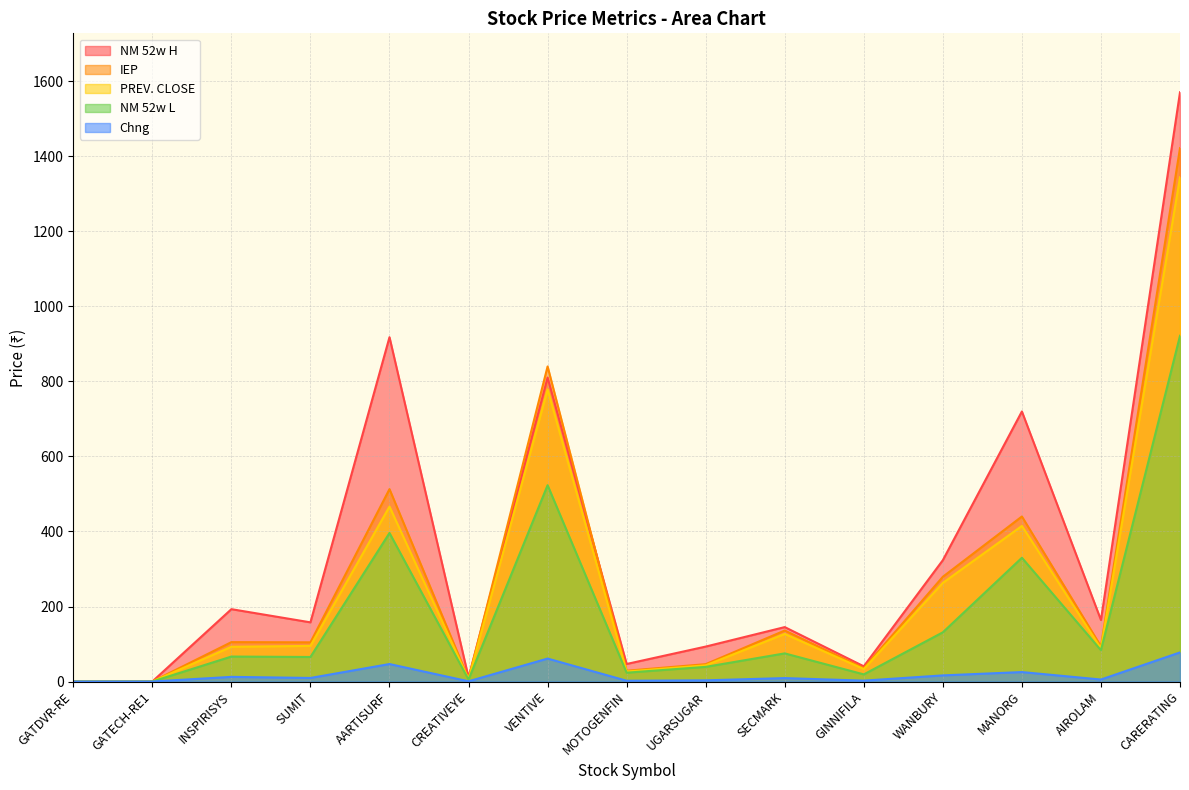

Reading right to left, extract all data points from this chart.

IEP: 1422.0	93.7	440.0	279.3	35.5	136.0	46.3	28.8	840.0	7.0	513.0	104.5	105.0	0.1	0.1
PREV. CLOSE: 1344.4	88.4	414.8	262.9	33.1	126.8	43.1	26.7	778.8	6.4	466.4	95.0	92.6	0.1	0.1
NM 52w H: 1571.0	164.0	720.0	323.5	40.5	145.1	93.2	46.8	810.4	11.0	918.0	157.8	192.9	0.1	0.1
NM 52w L: 921.8	83.5	330.0	131.2	19.0	75.0	39.1	23.6	523.4	5.3	396.0	65.4	66.5	0.0	0.0
Chng: 77.6	5.3	25.2	16.3	2.4	9.1	3.2	2.1	61.2	0.6	46.6	9.5	12.4	0.0	0.0